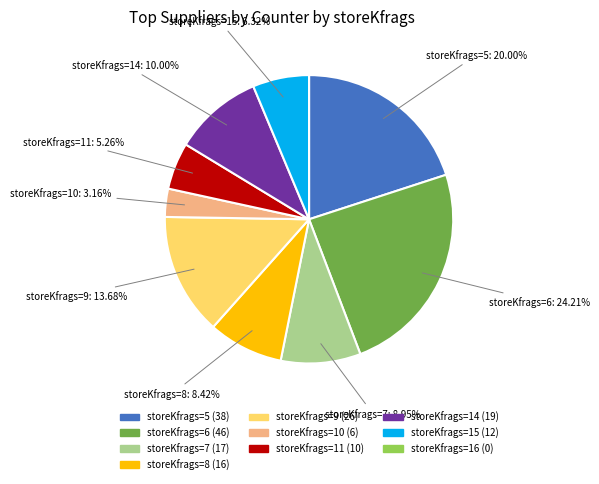

Is there any slice that represents more than half of the pie?

No